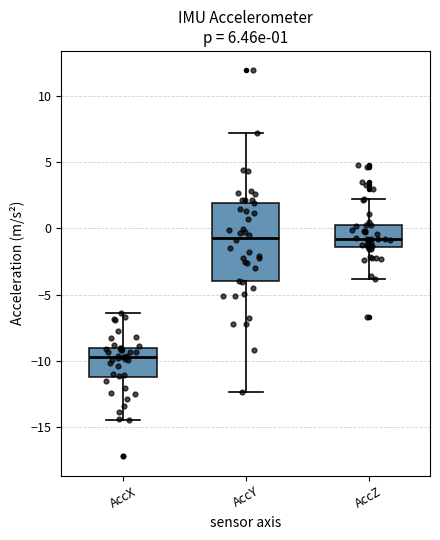

Which box has the lowest median line?

AccX